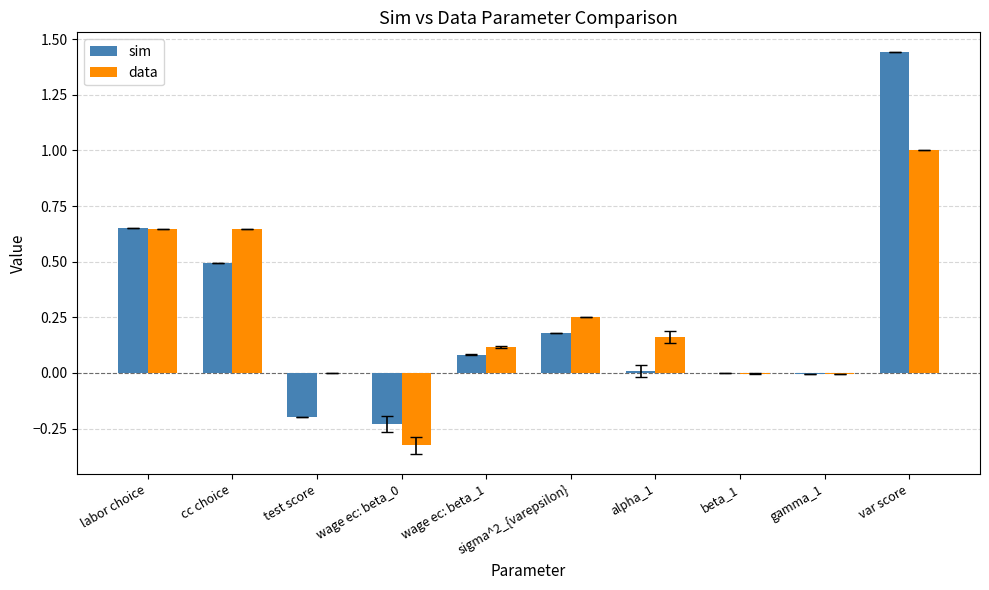

How many groups of bars are there?

10